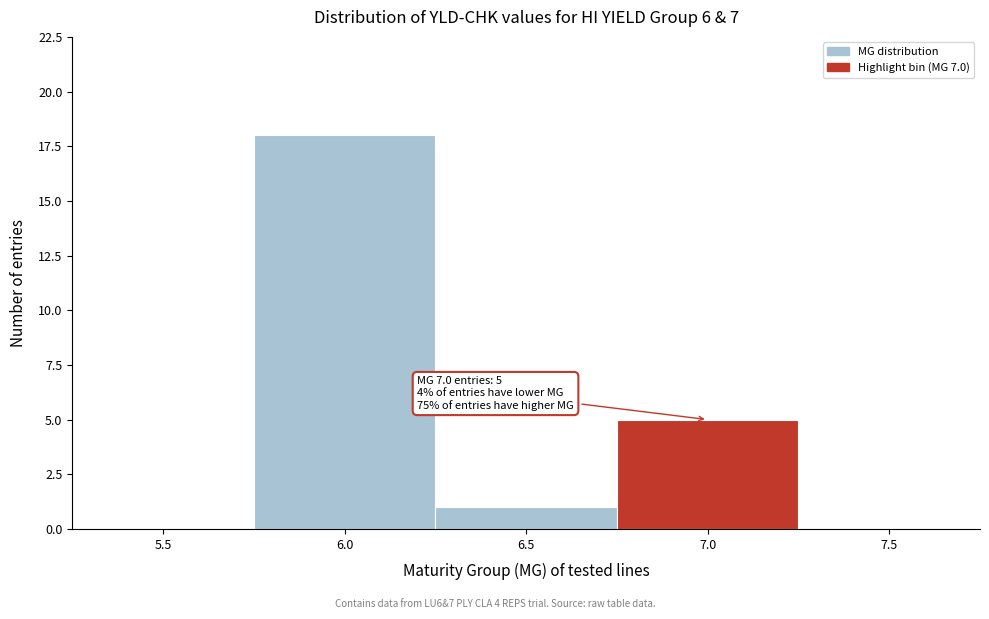

Reading left to right, extract all data points from this chart.

5.5=0	6.0=18	6.5=1	7.0=5	7.5=0